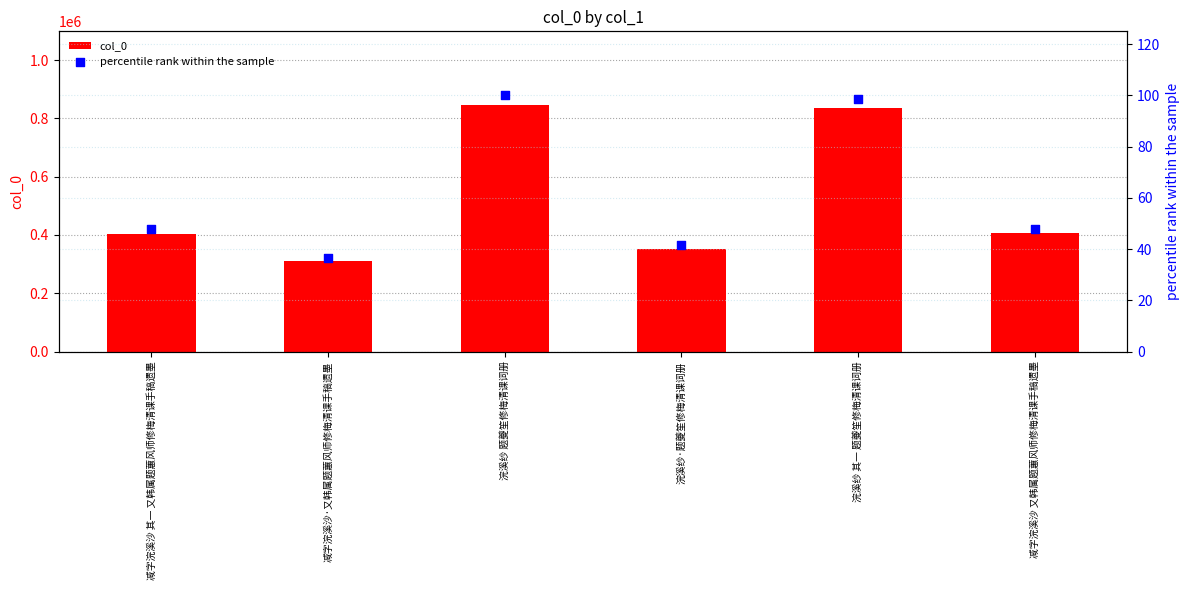

At how many categories does at least one series exceed 561519?

2